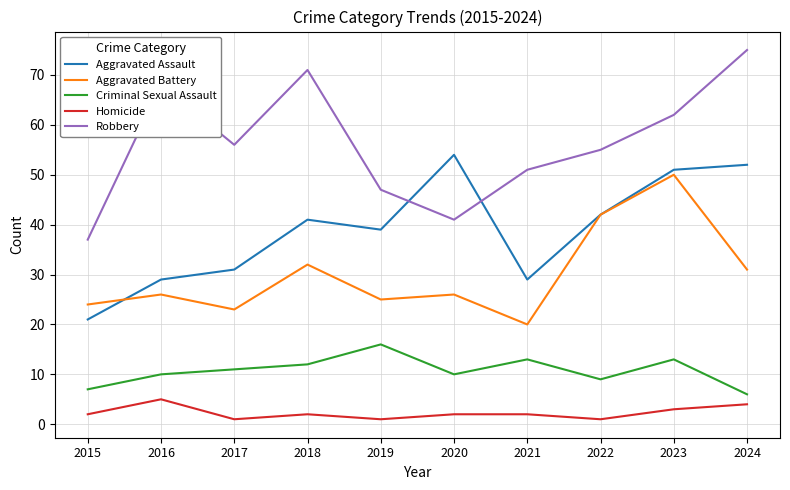

Reading left to right, transcribe all the data shown in this chart.

Aggravated Assault: 21	29	31	41	39	54	29	42	51	52
Aggravated Battery: 24	26	23	32	25	26	20	42	50	31
Criminal Sexual Assault: 7	10	11	12	16	10	13	9	13	6
Homicide: 2	5	1	2	1	2	2	1	3	4
Robbery: 37	68	56	71	47	41	51	55	62	75